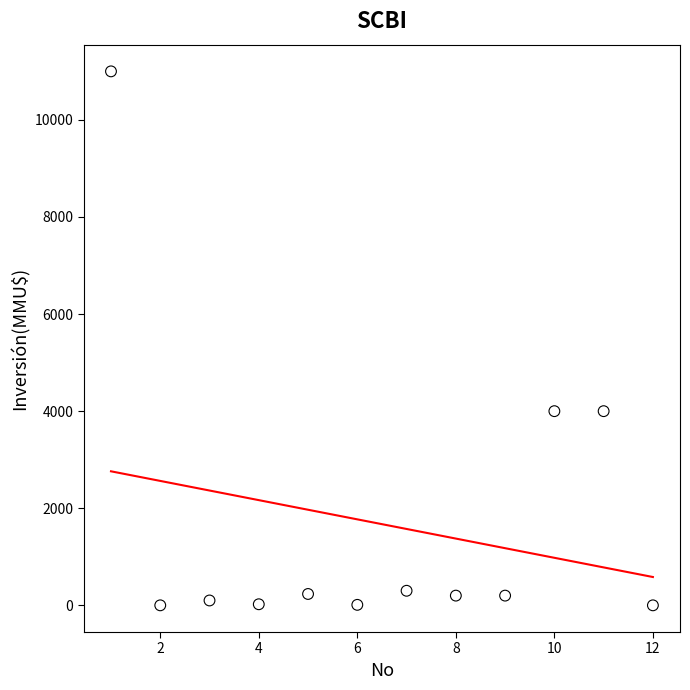

What is the average Y value?

1672